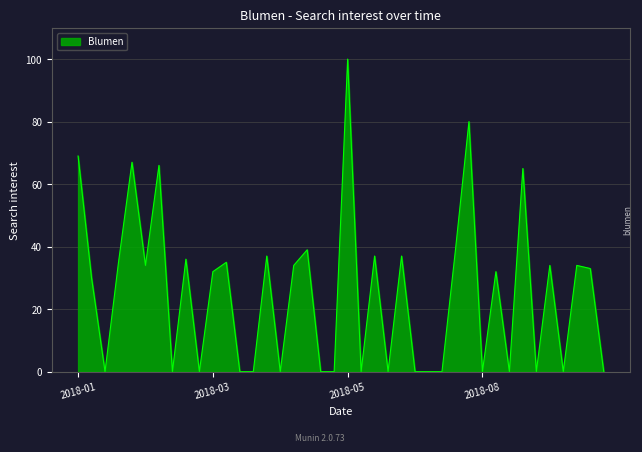

What is the maximum value shown in the chart?

100